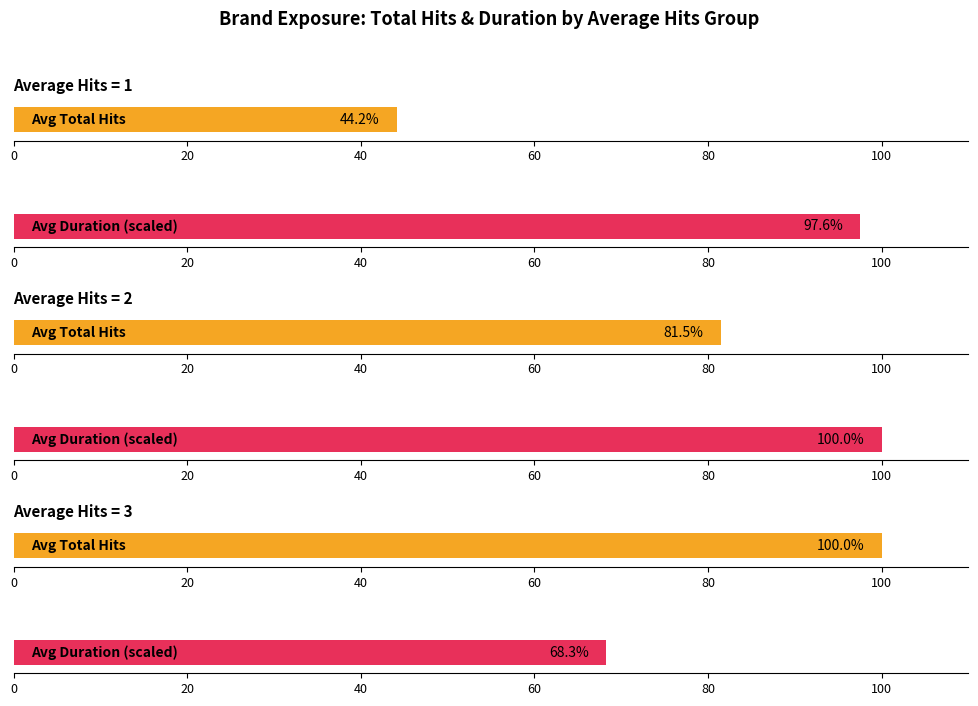

Which series has the largest range (max minus min)?

Total Hits